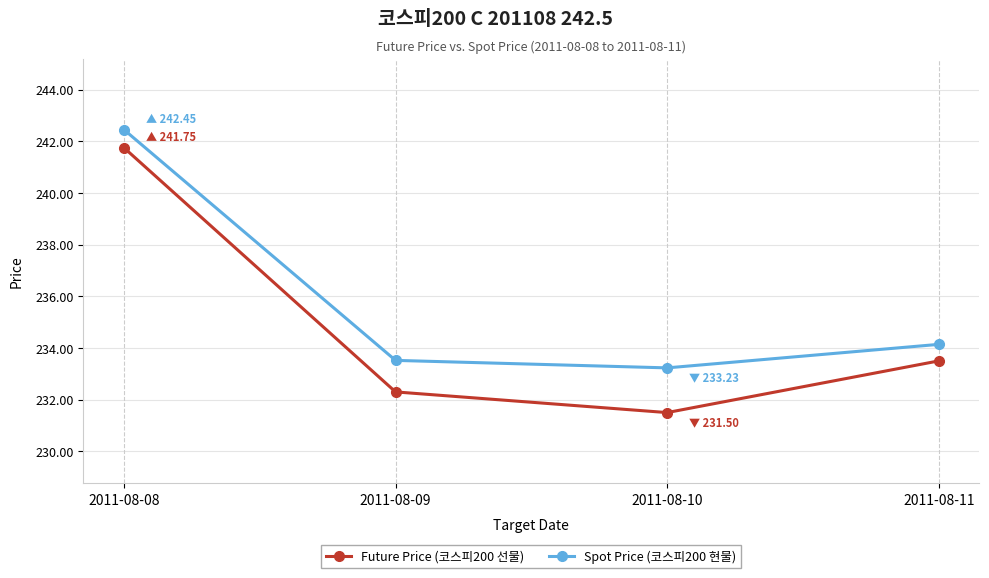

Is it true that Future Price (코스피200 선물) equals 374.7 at 2011-08-10?

False